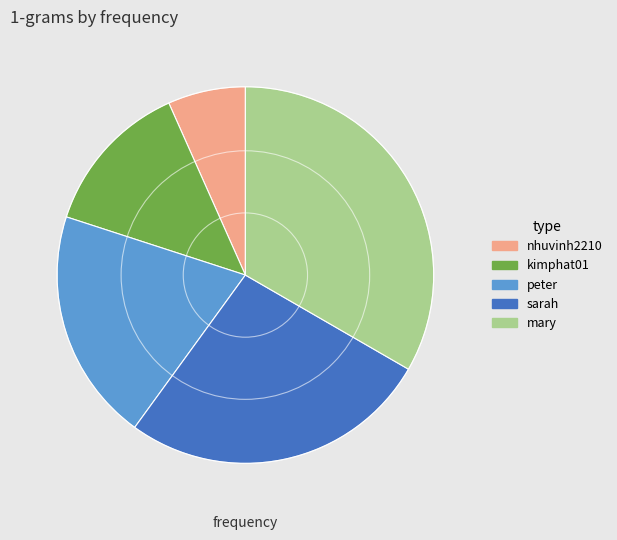

Is the sum of mary and sarah greater than half?

Yes